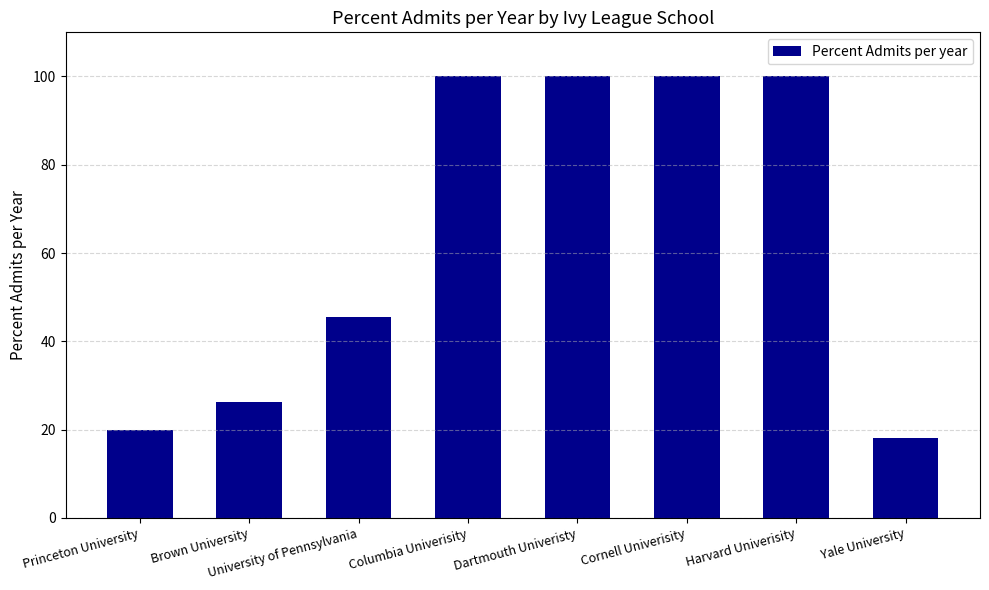

The value at University of Pennsylvania is 11.7. True or false?

False